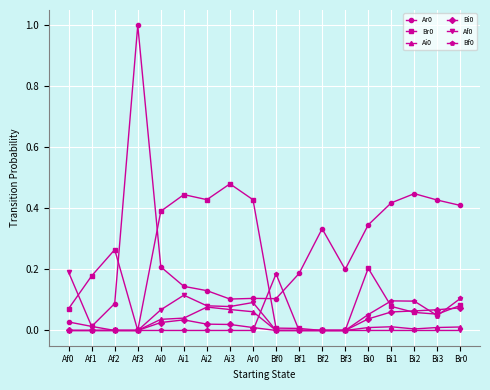

At which category is the sum across all series the highest?

Af3